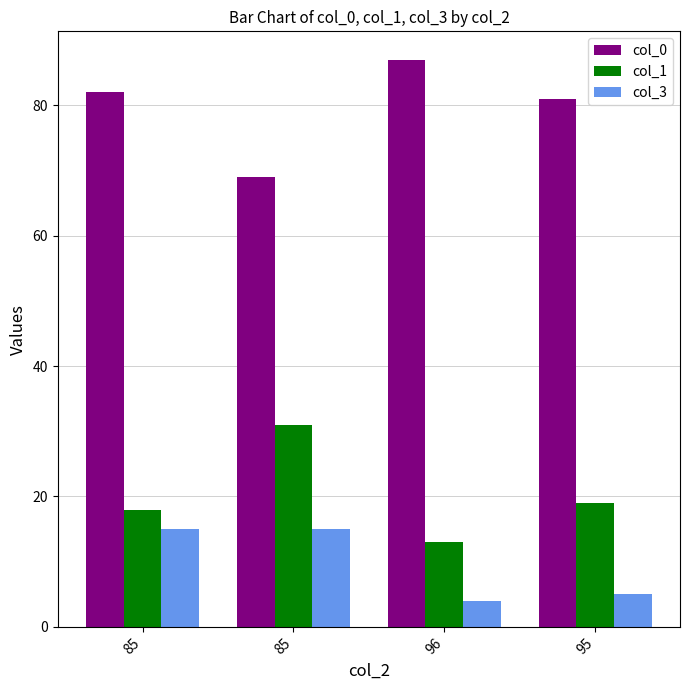

What is the spread (max minus min) of values at 96?

83